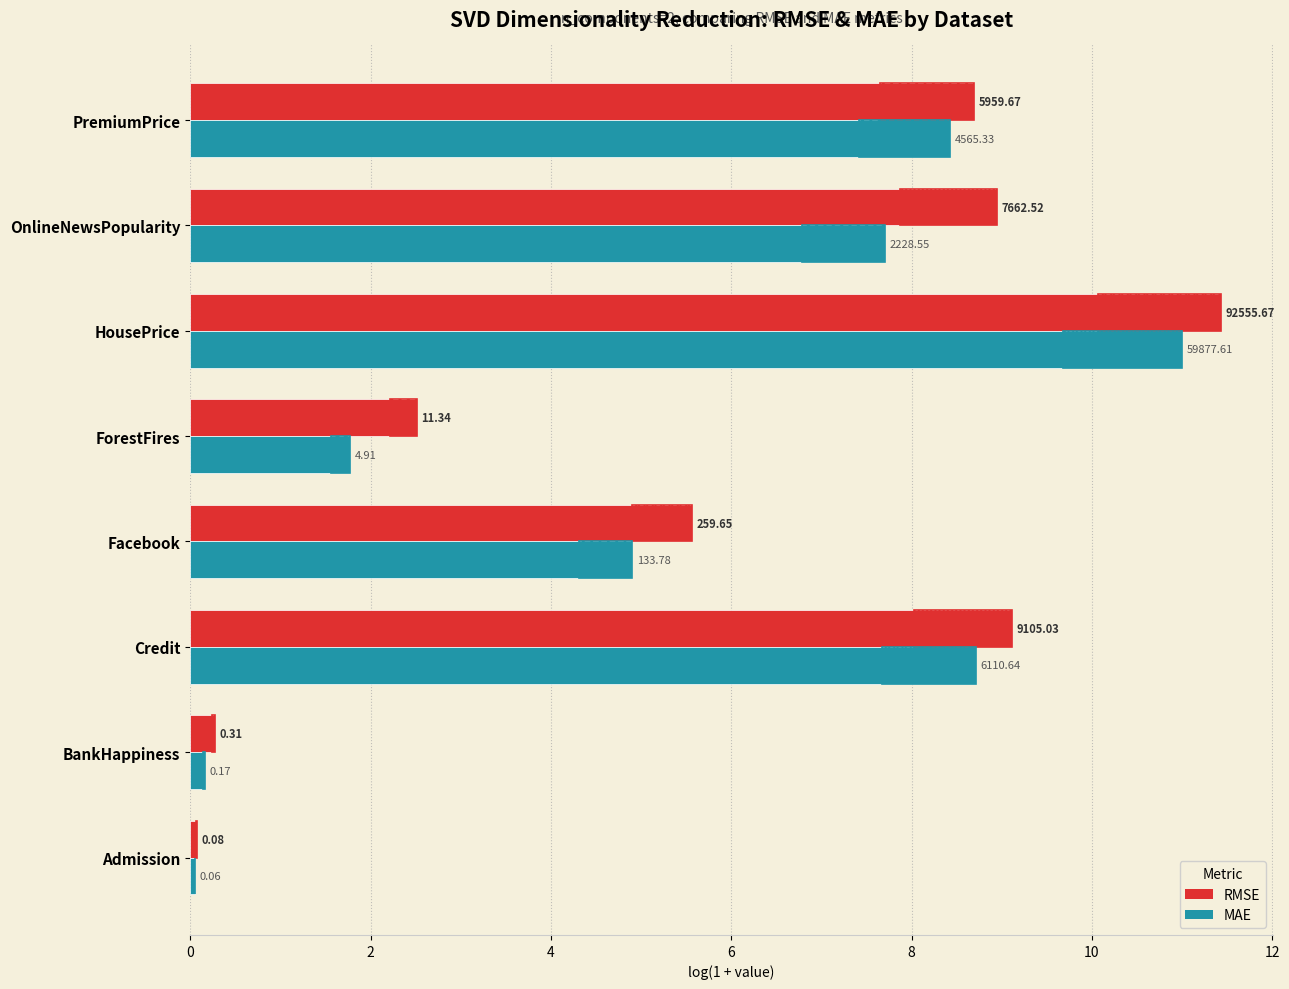

How many groups of bars are there?

8